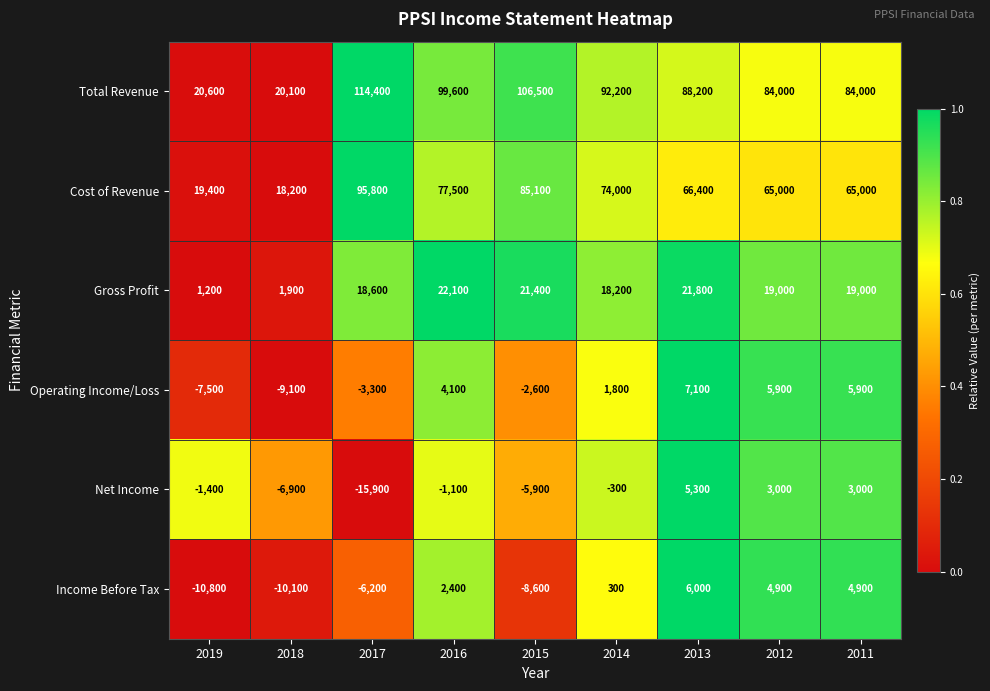

Rank the series by their maximum value, from lowest to highest.

Net Income, Income Before Tax, Operating Income/Loss, Gross Profit, Cost of Revenue, Total Revenue